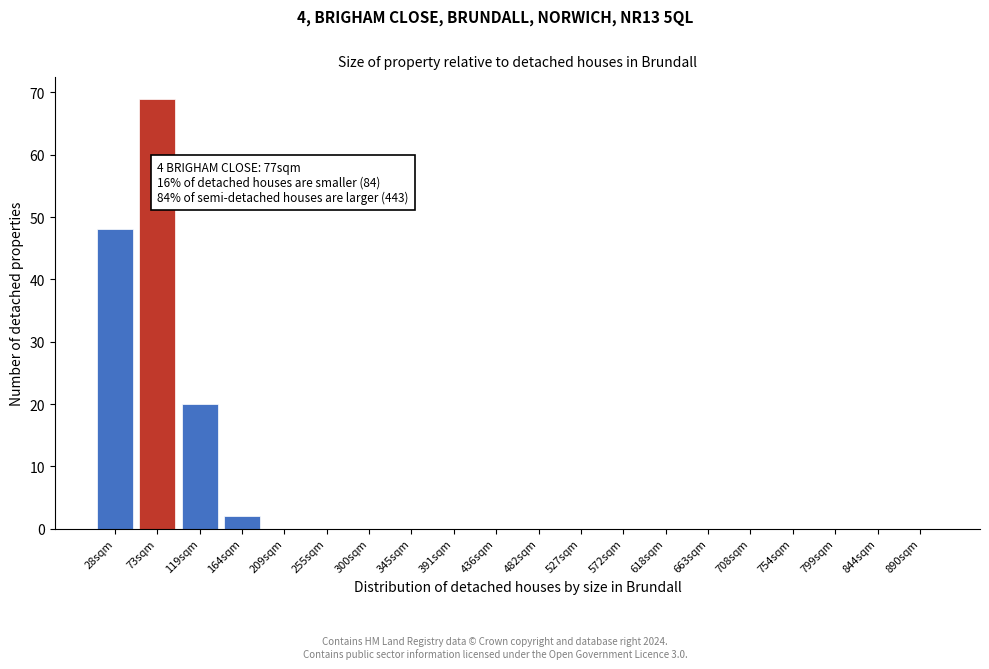

Reading right to left, transcribe all the data shown in this chart.

890sqm=0	844sqm=0	799sqm=0	754sqm=0	708sqm=0	663sqm=0	618sqm=0	572sqm=0	527sqm=0	482sqm=0	436sqm=0	391sqm=0	345sqm=0	300sqm=0	255sqm=0	209sqm=0	164sqm=2	119sqm=20	73sqm=69	28sqm=48